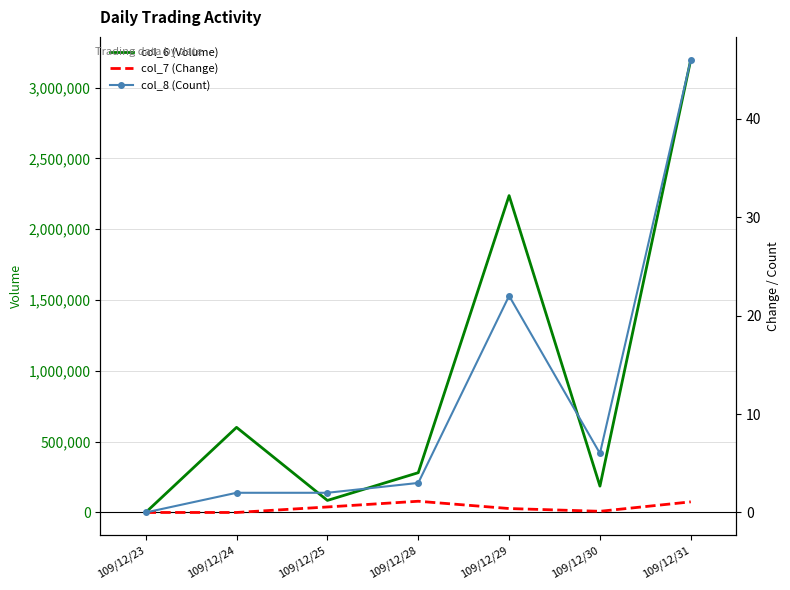

Between 109/12/30 and 109/12/31, which is larger?

109/12/31